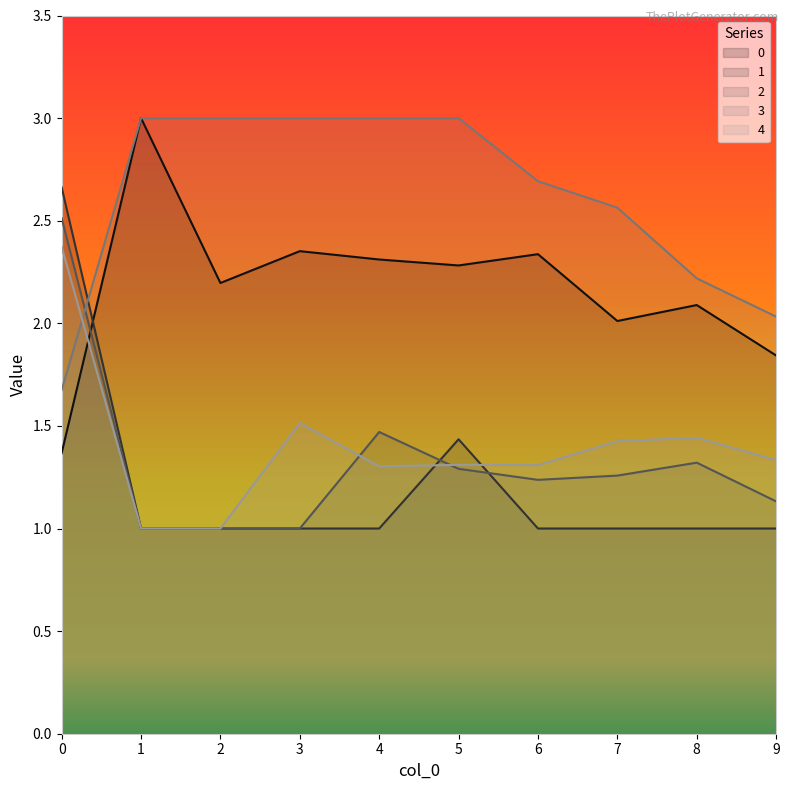

Rank the series by their maximum value, from lowest to highest.

4, 2, 1, 0, 3